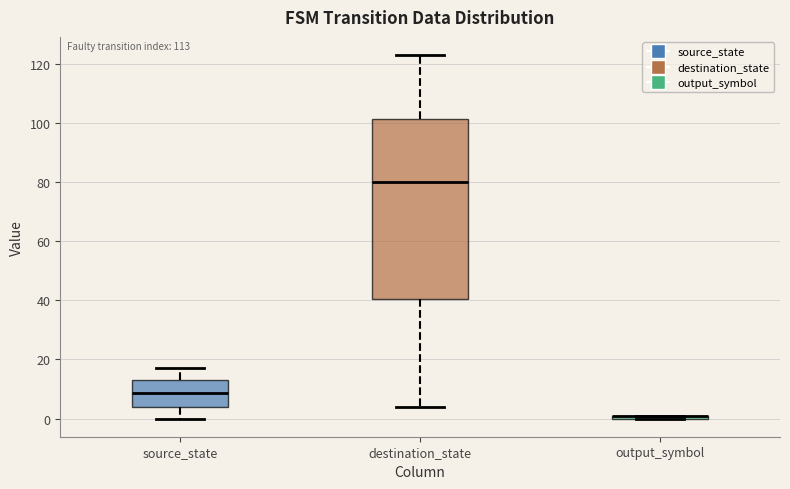

Where does the median line of the box for source_state sit on the y-axis? The values are not printed on the chart, so give them approximately, as read against the axis.

8